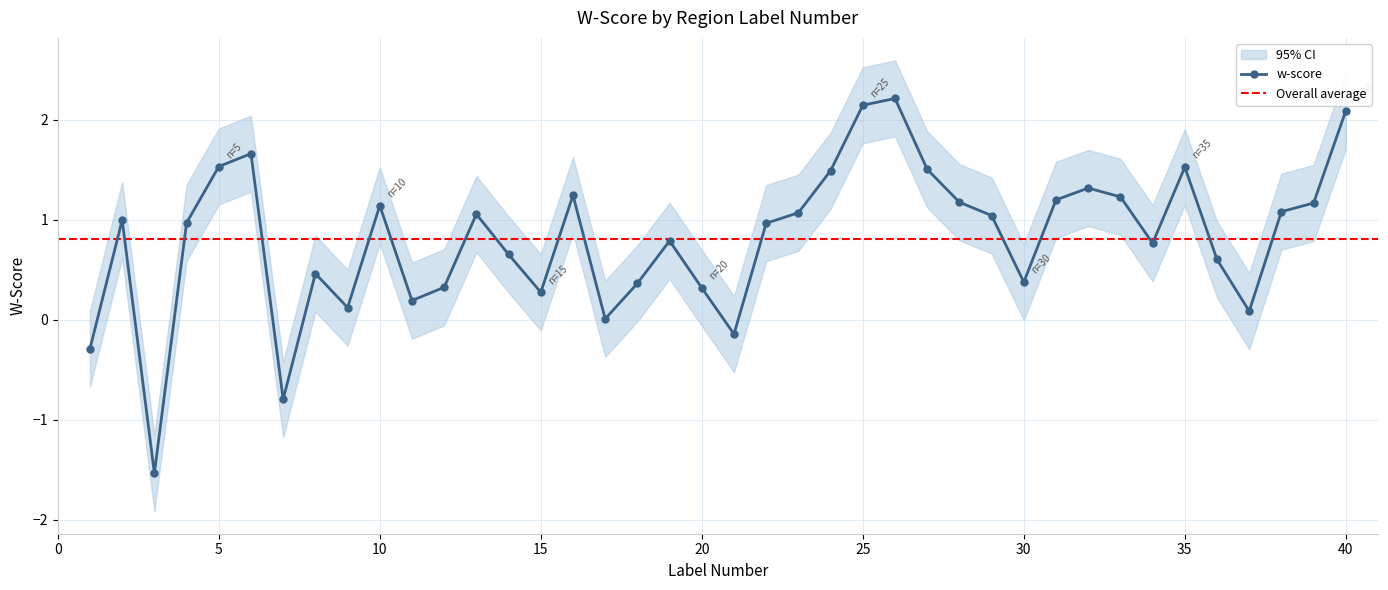

How many points are higher than both their immediate neighbors (excluding endpoints)?

10